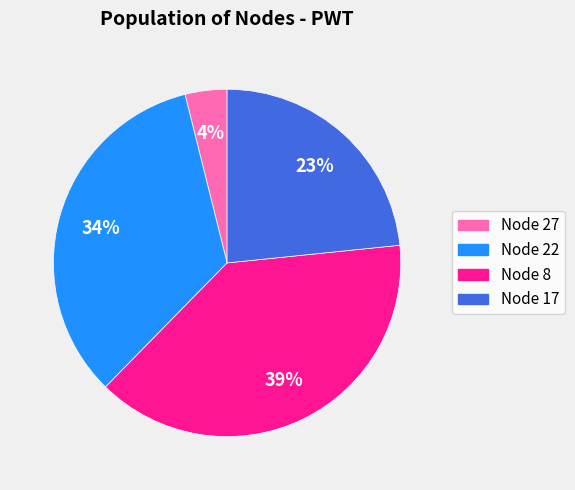

To the nearest percent, what is the difference between the largest and smallest slice percentages?

35%